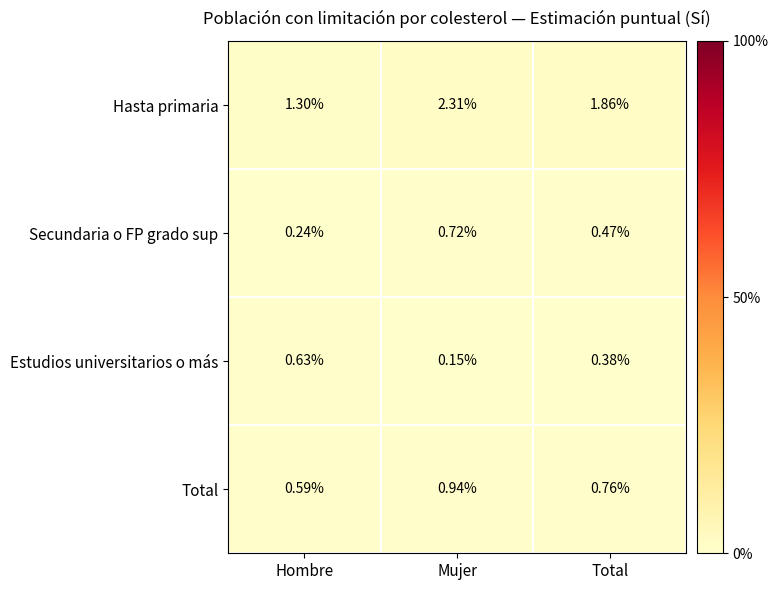

At which category does the chart reach its minimum across all series?

Mujer